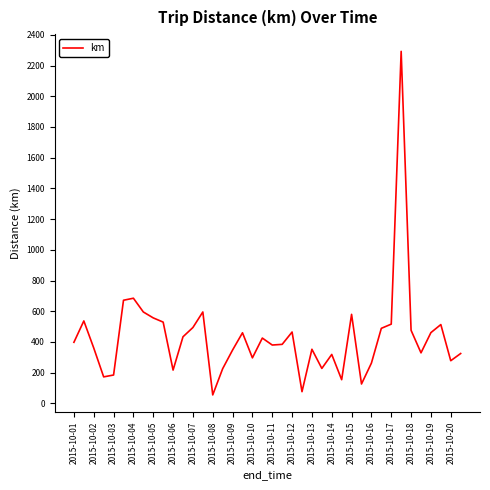

What is the difference between the maximum and minimum values?

2237.7